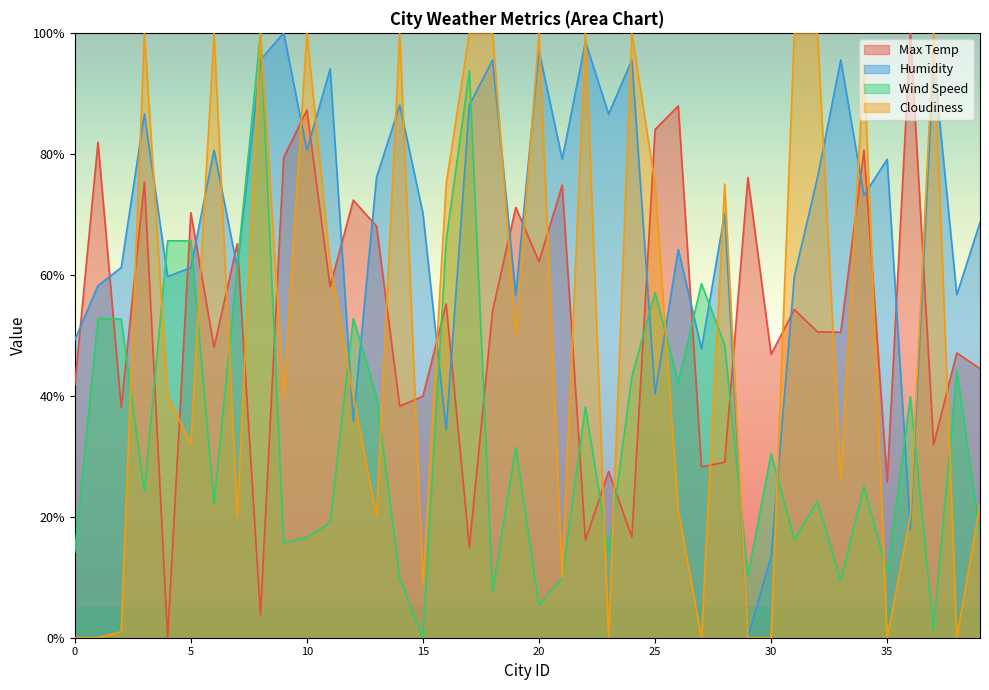

How many values in the Cloudiness series exceed 40?

19